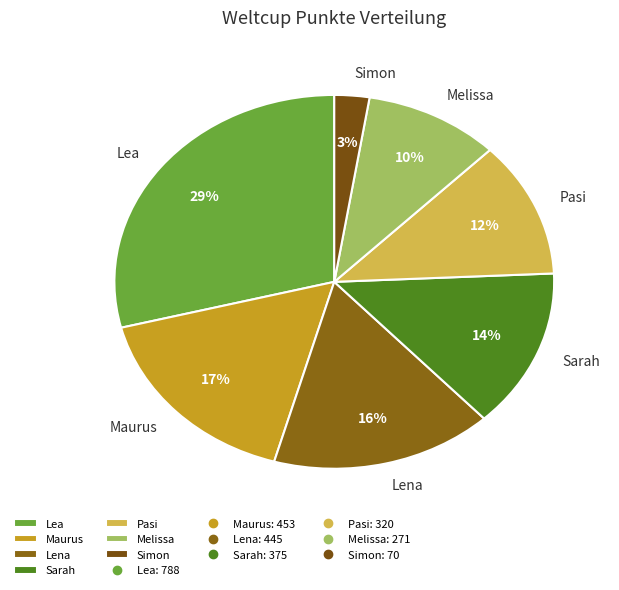

Which has a higher value, Pasi or Maurus?

Maurus